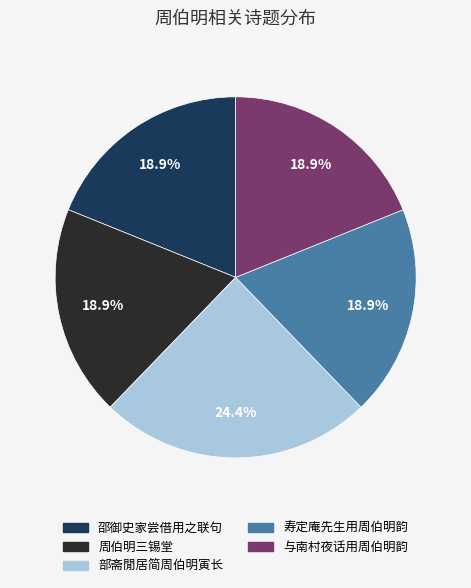

Which has a higher value, 部斋閒居简周伯明寅长 or 与南村夜话用周伯明韵?

部斋閒居简周伯明寅长